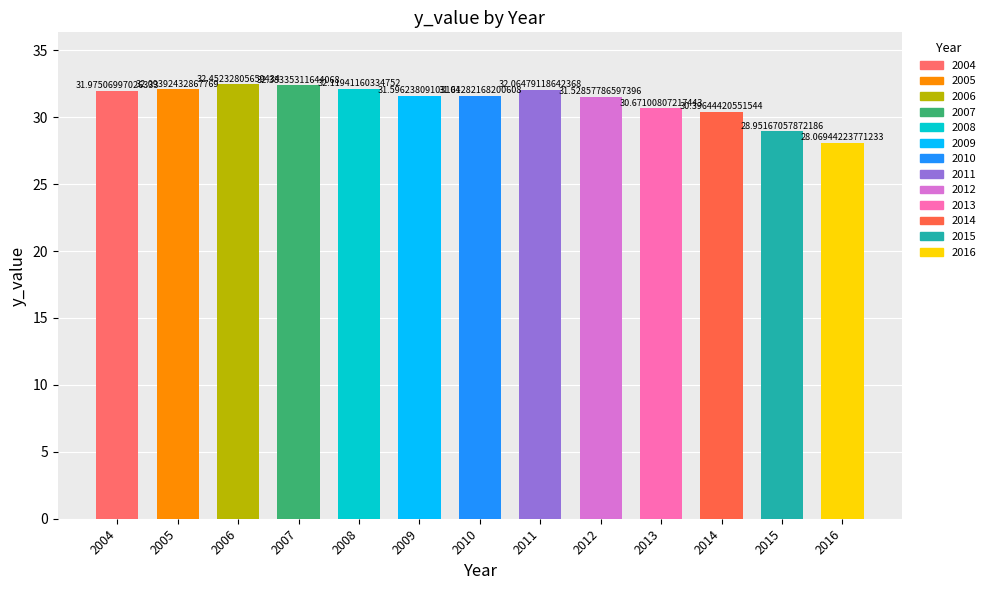

Read the value at 2005.

32.1